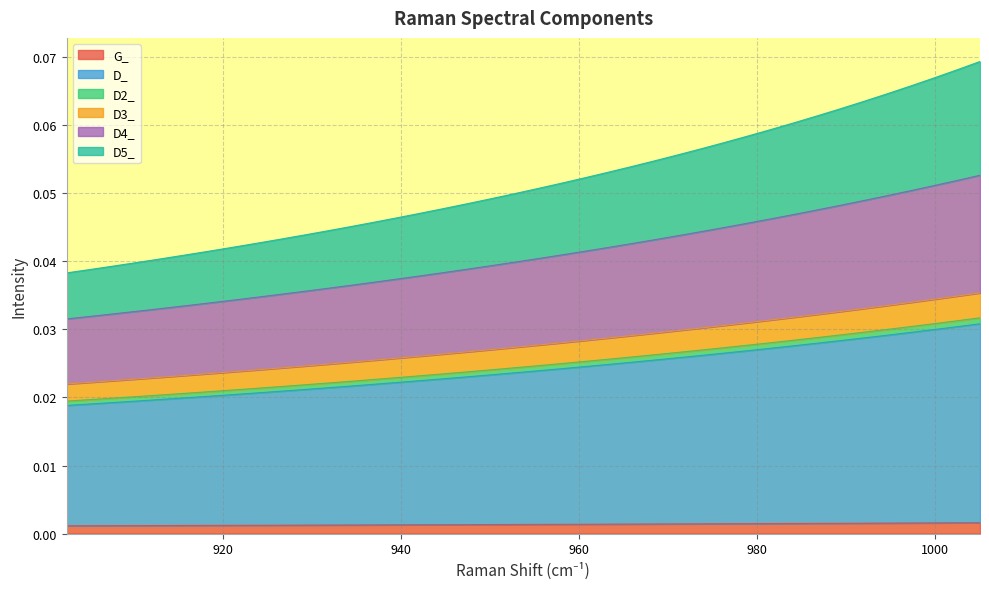

True or false: D2_ and D_ intersect in this chart.

False